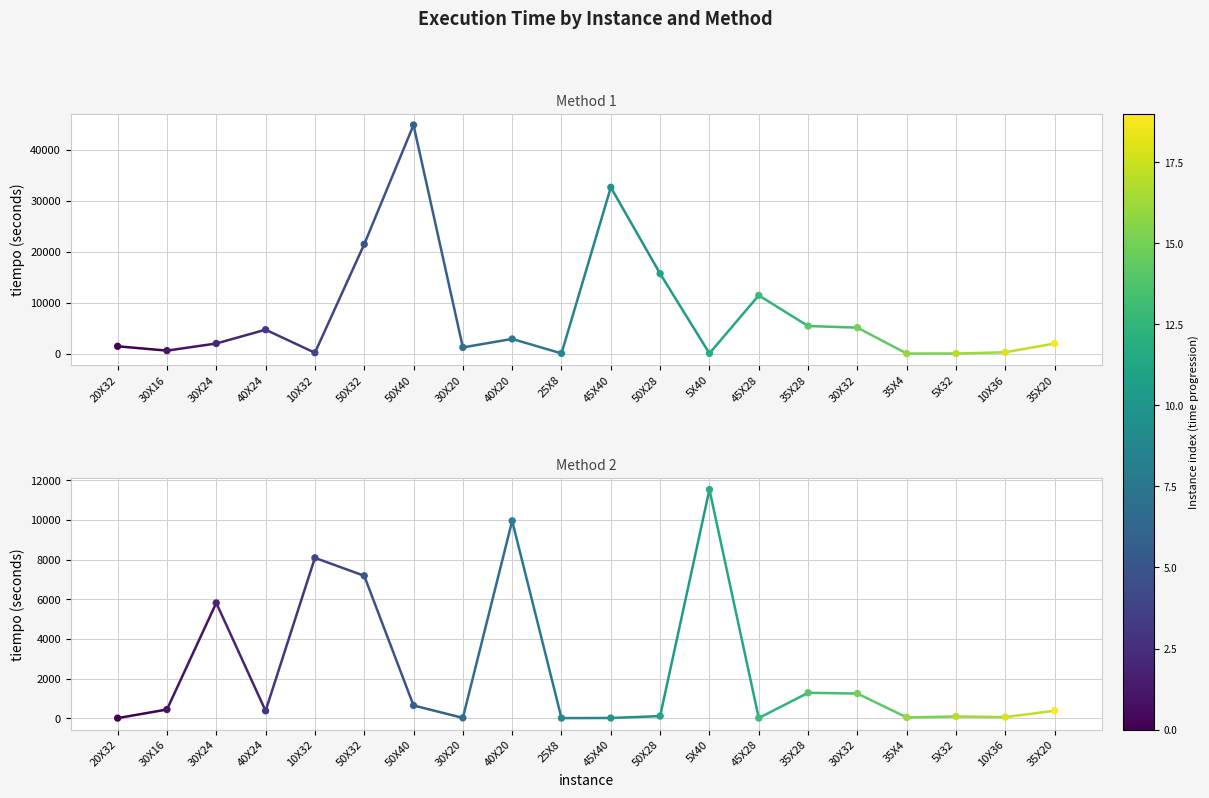

What is the total value across all series at 30X16?

1025.6